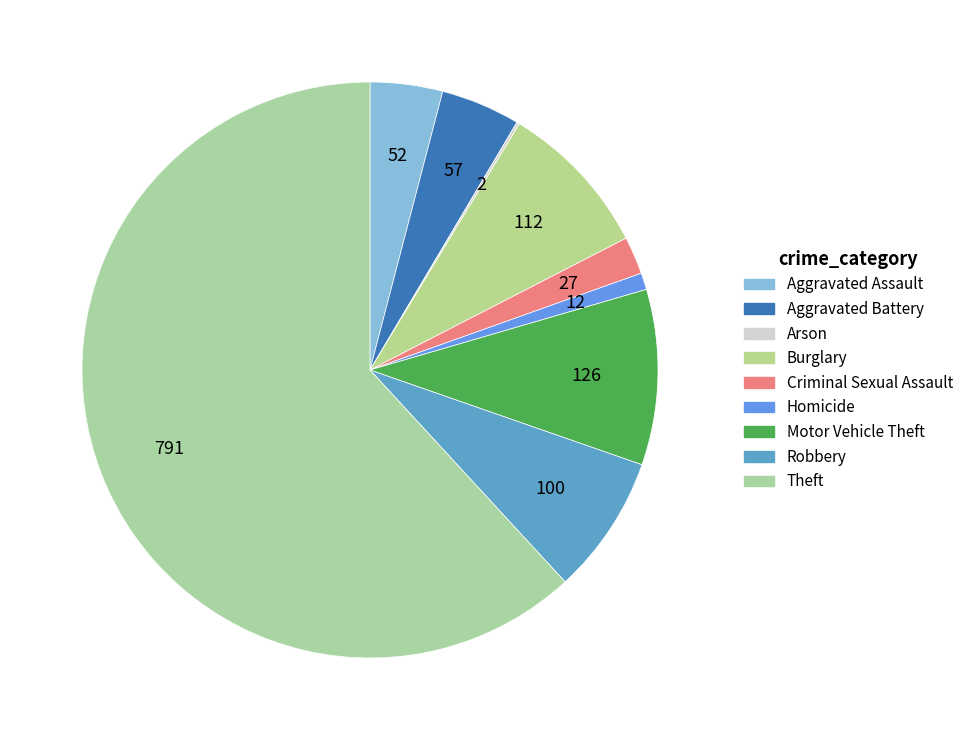

To the nearest percent, what is the average slice percentage?

11%